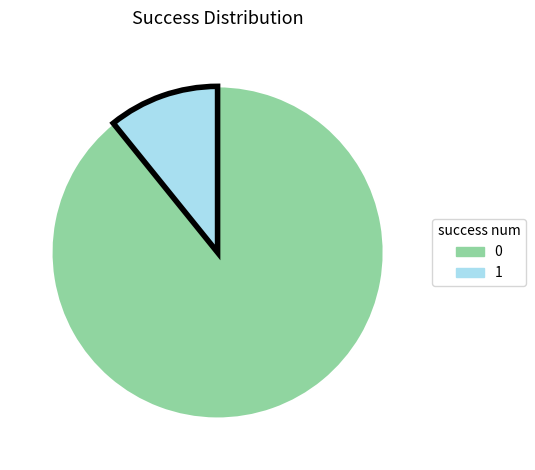

Between 1 and 0, which is larger?

0